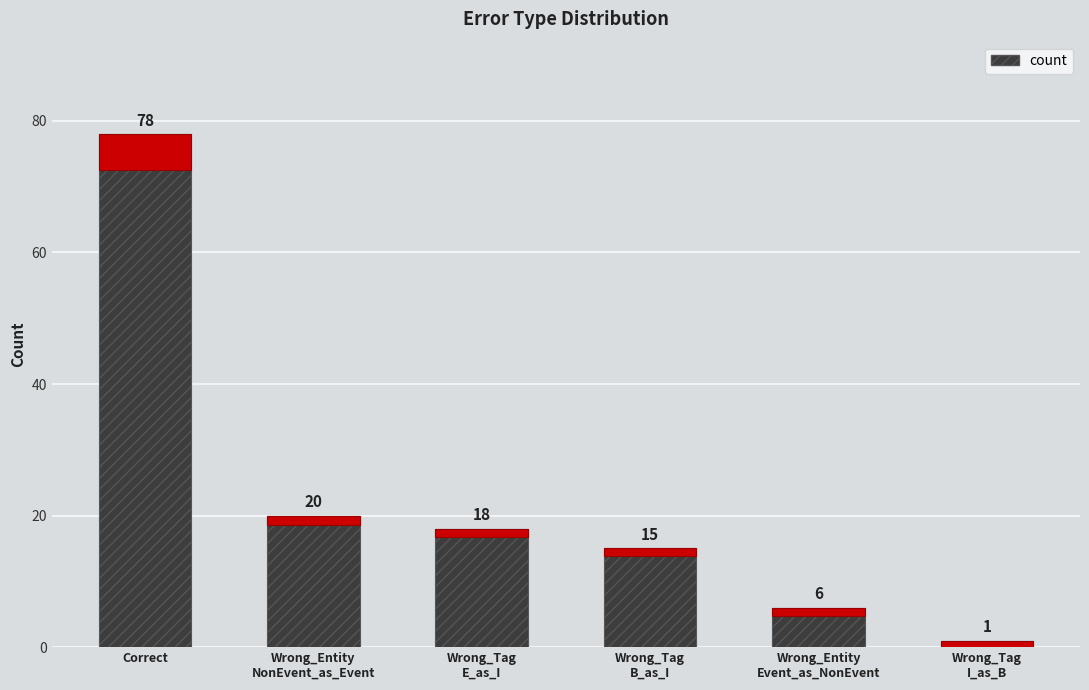

What is the difference between the second highest and minimum values?

19